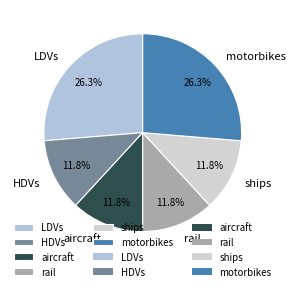

Is there a majority slice in this chart?

No